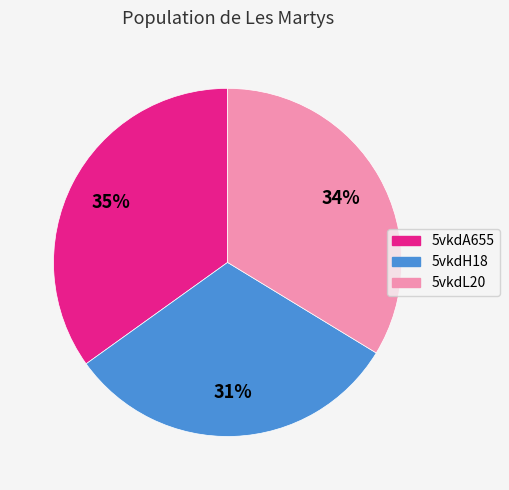

To the nearest percent, what percentage of the pie is 5vkdL20?

34%